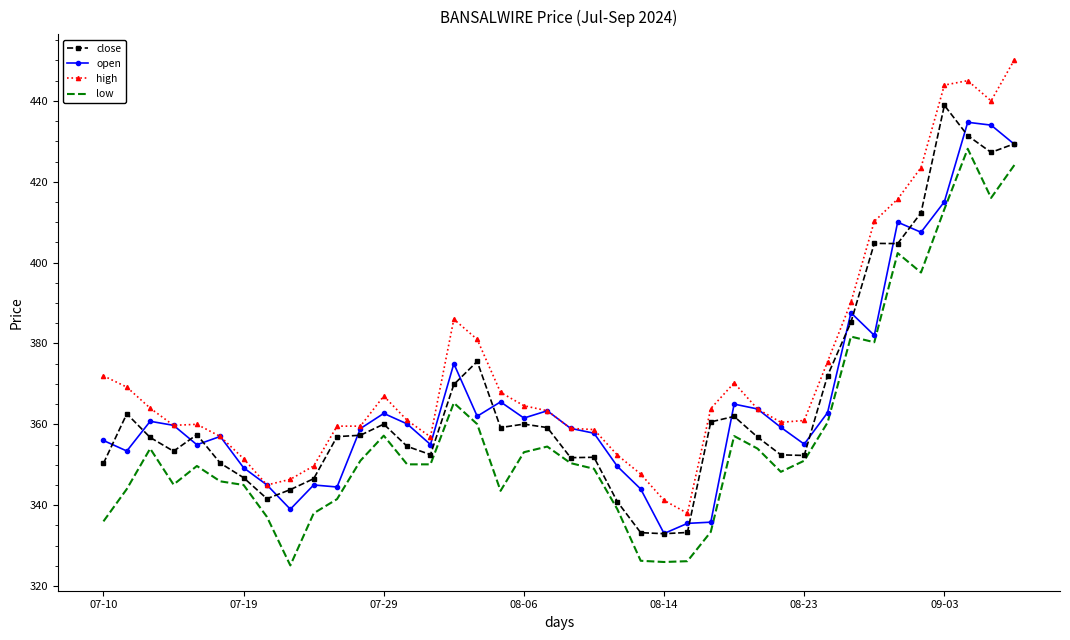

List the series in order of their peak value, lowest first.

low, open, close, high